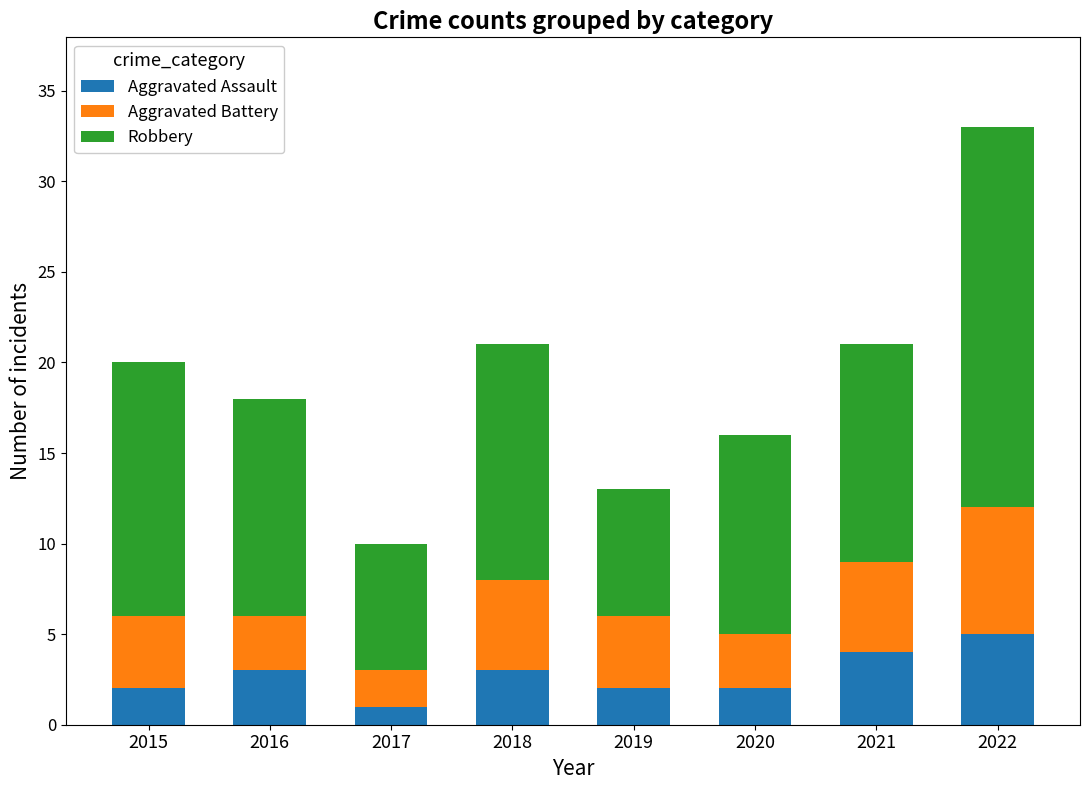

Does the chart contain any negative values?

No